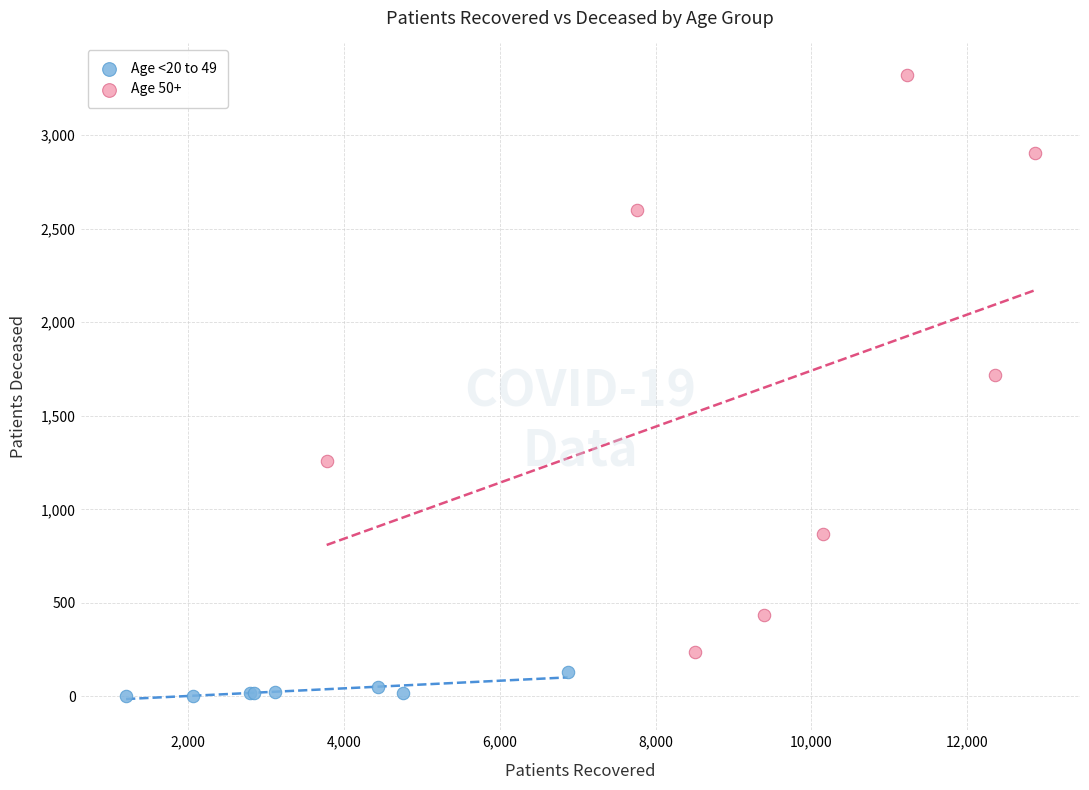

Which series reaches the maximum Y coordinate?

Age 50+